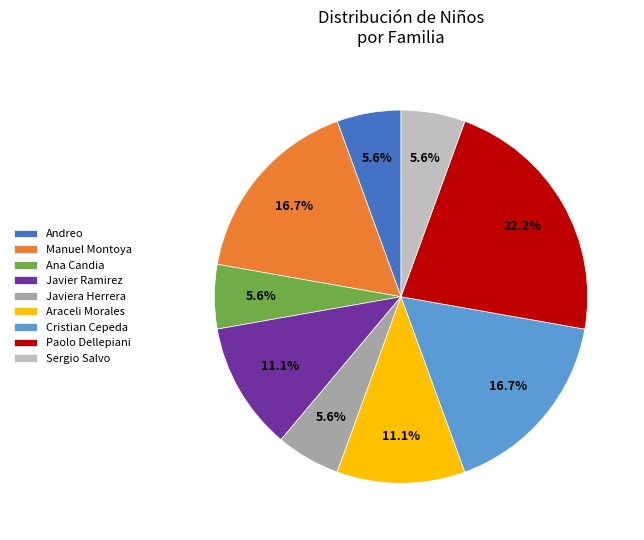

Is there a majority slice in this chart?

No